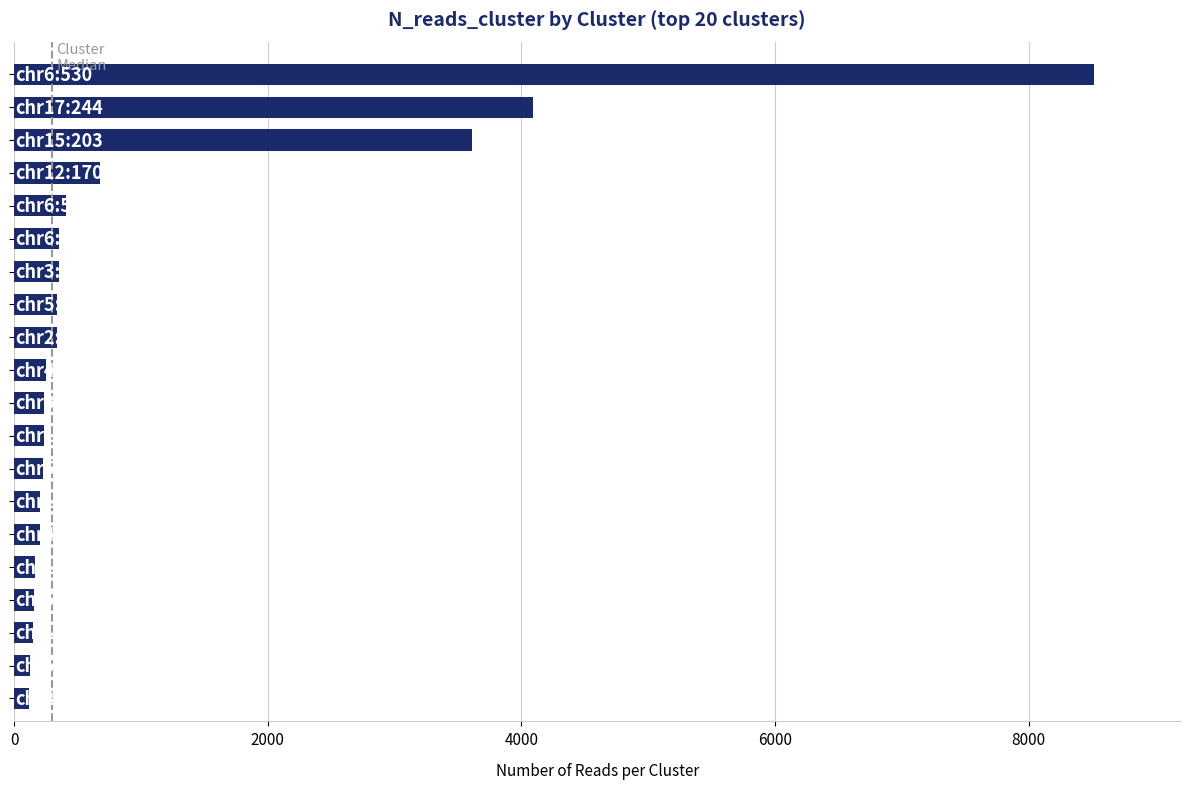

What is the maximum value shown in the chart?

8512